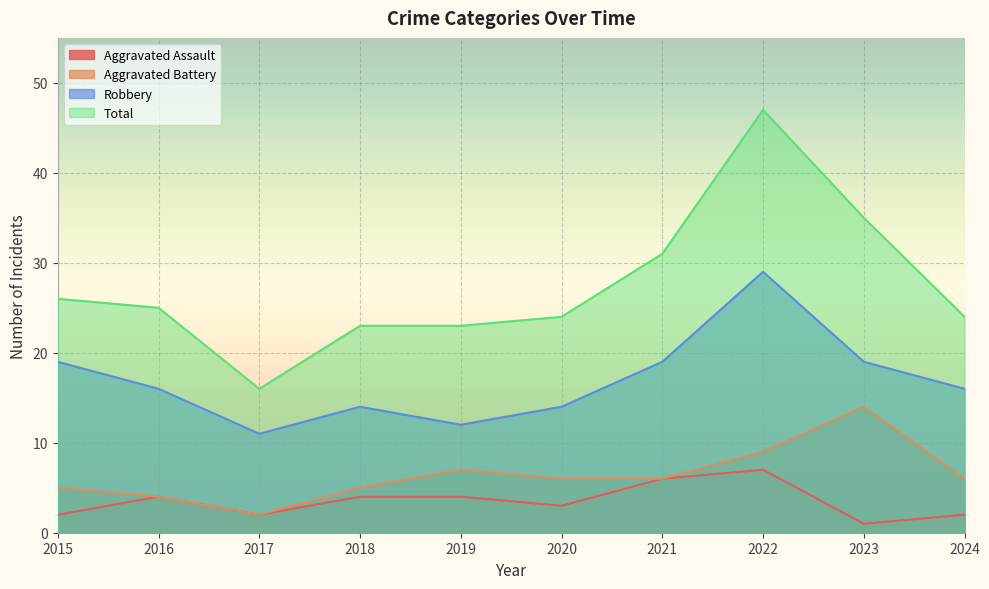

Does the chart display data point markers on the line(s)?

No